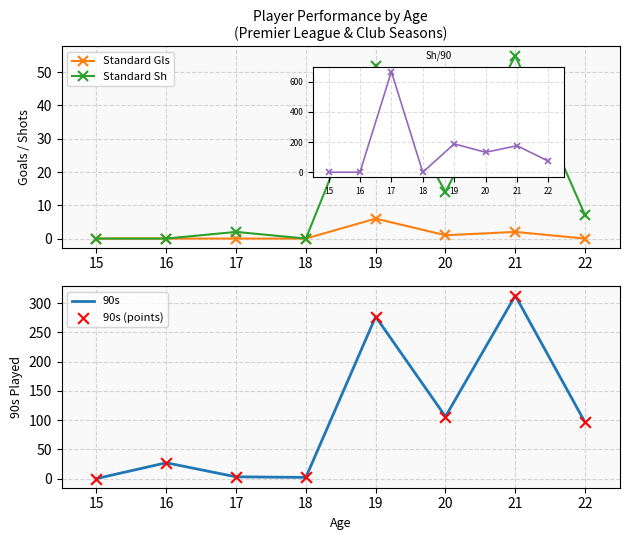

Which series has the largest Y range (max minus min)?

90s